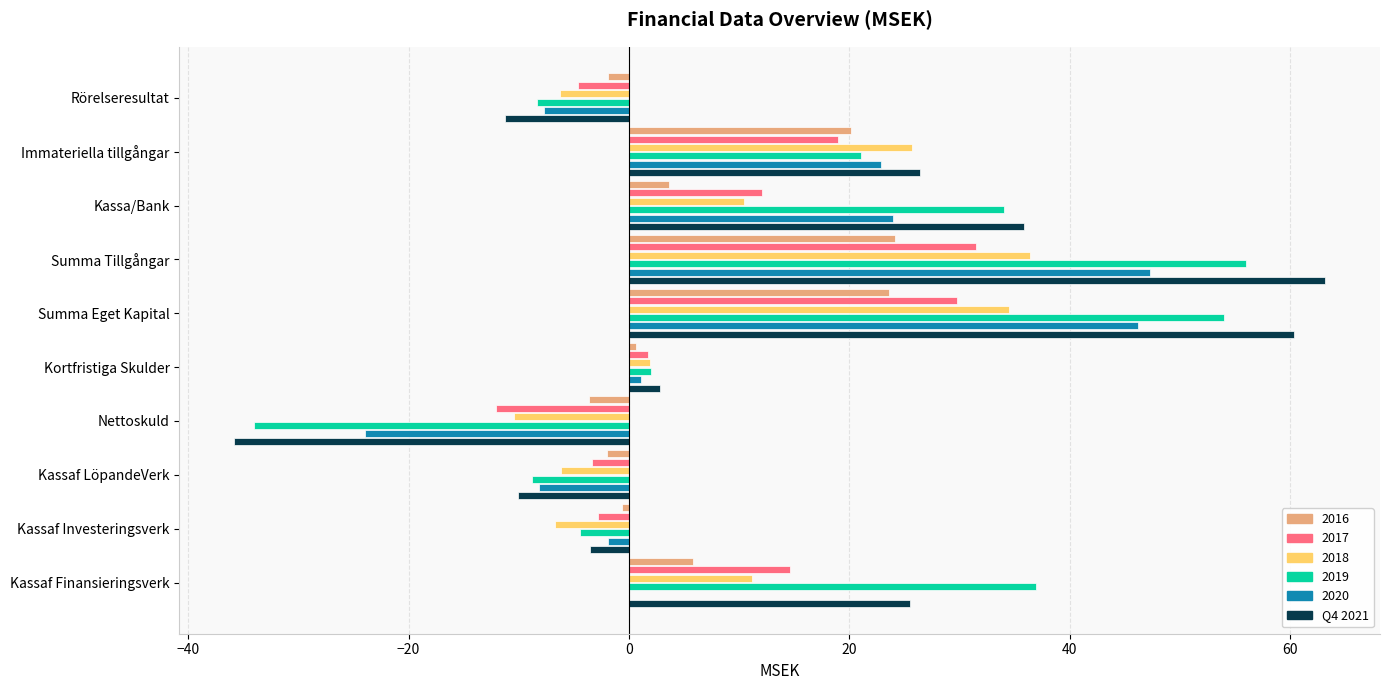

Which category has the highest value across all series?

Summa Tillgångar